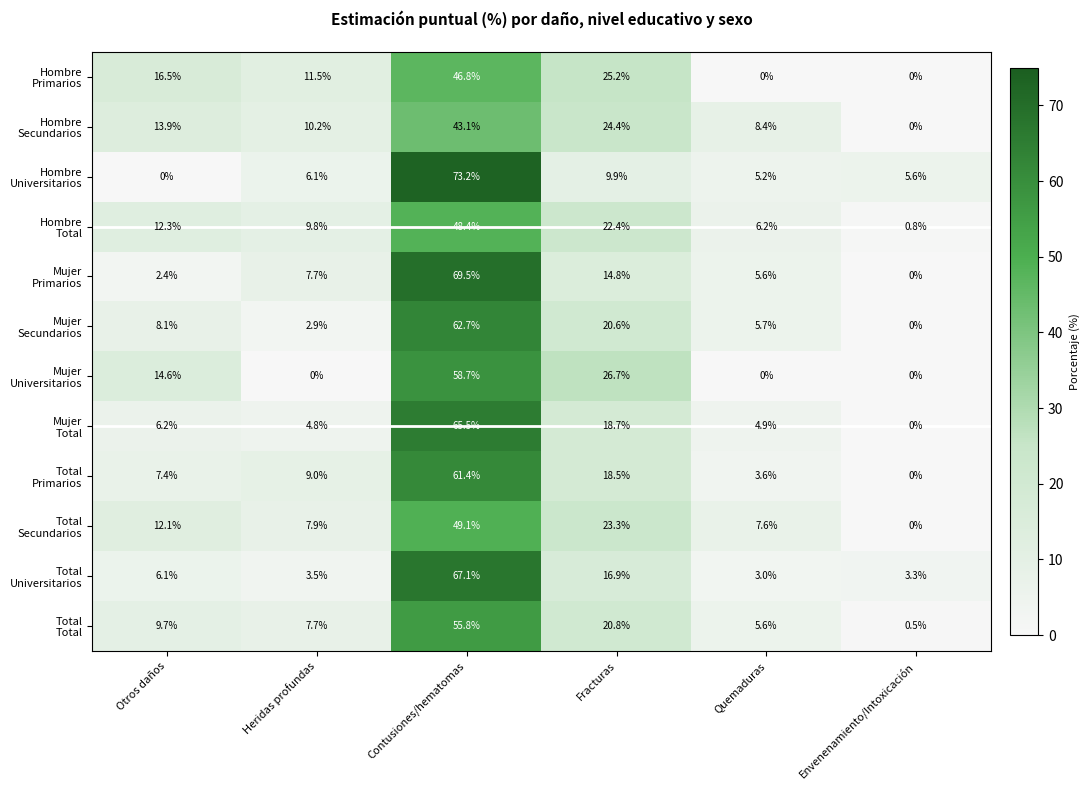

What is the total value across all series at Envenenamiento/Intoxicación?

10.2